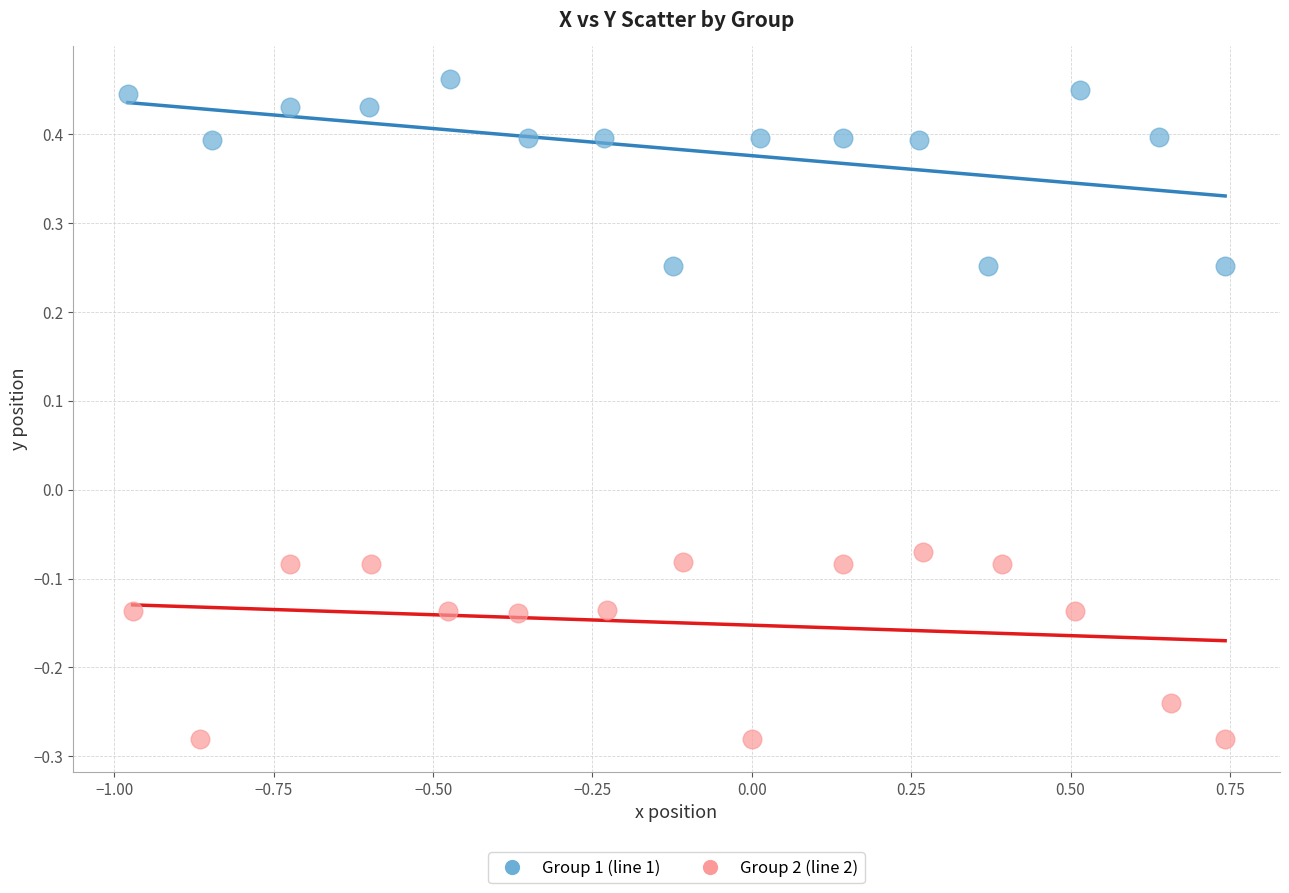

Which series reaches the maximum Y coordinate?

Group 1 (line 1)